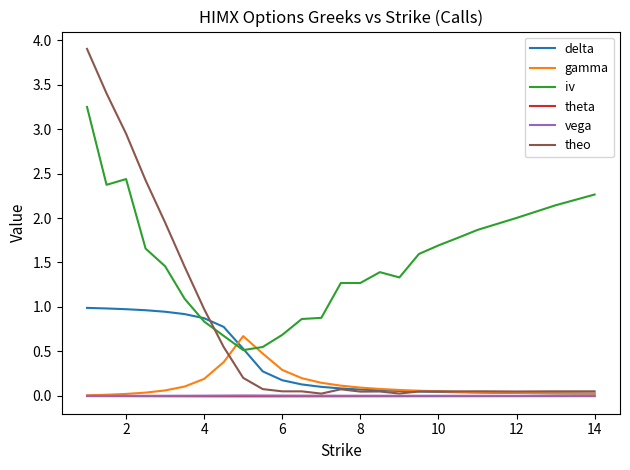

True or false: iv and theta intersect in this chart.

False